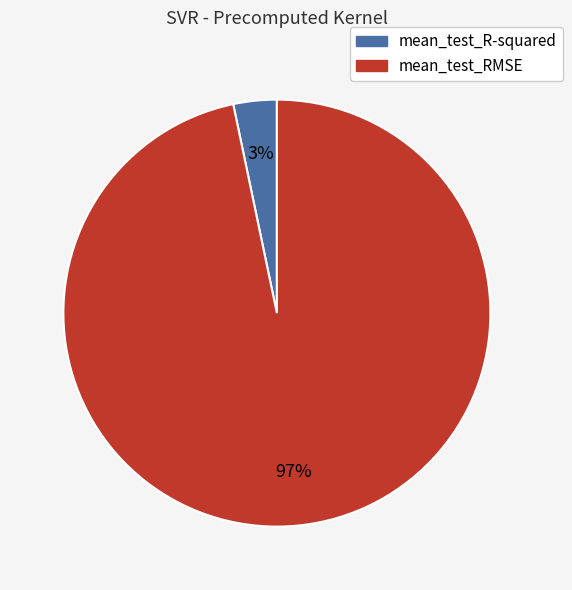

Do mean_test_RMSE and mean_test_R-squared together represent more than half of the pie?

Yes